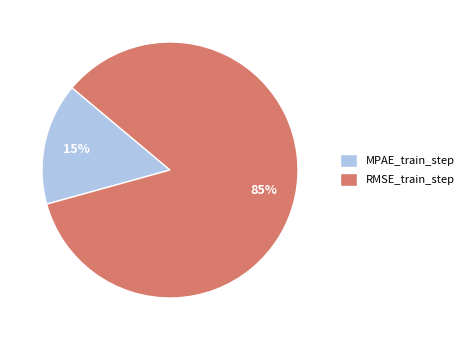

What percentage is the RMSE_train_step slice, to the nearest percent?

85%